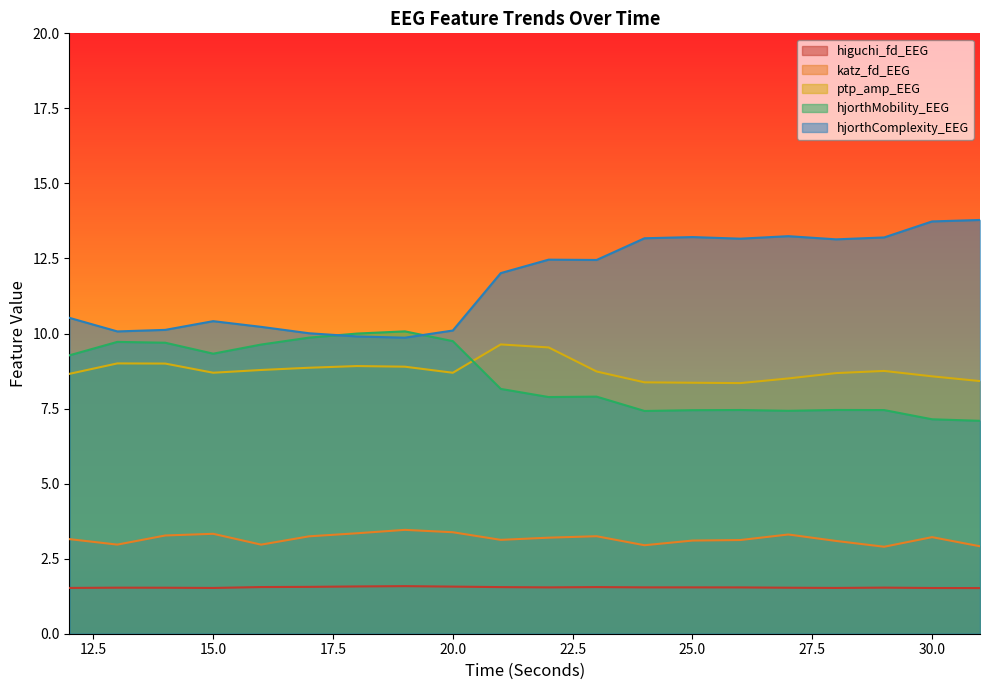

At which label does higuchi_fd_EEG reach its minimum?

31